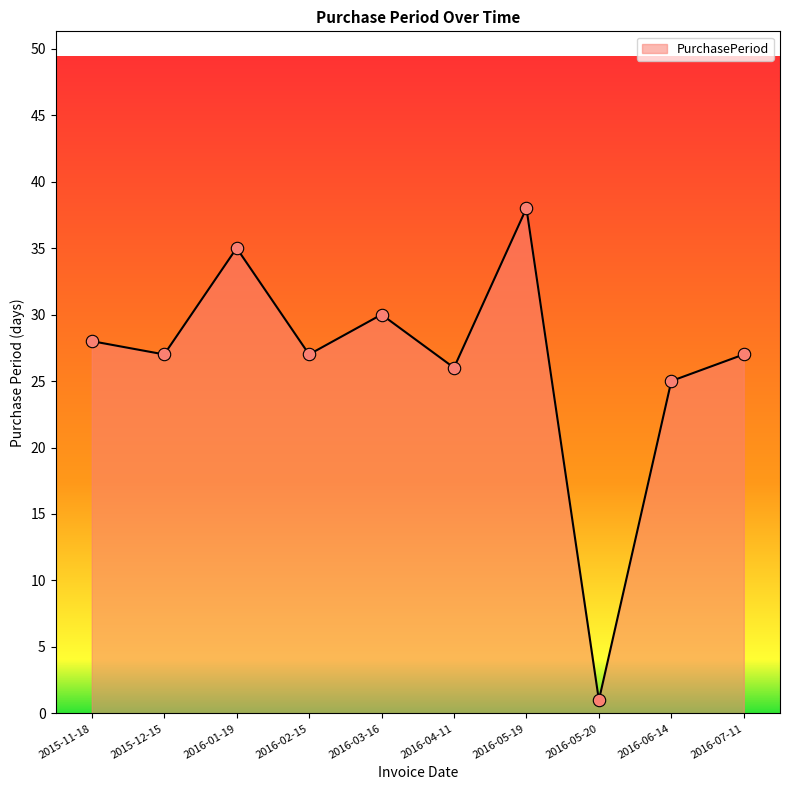

What is the change in value from 2015-11-18 to 2016-02-15?

-1